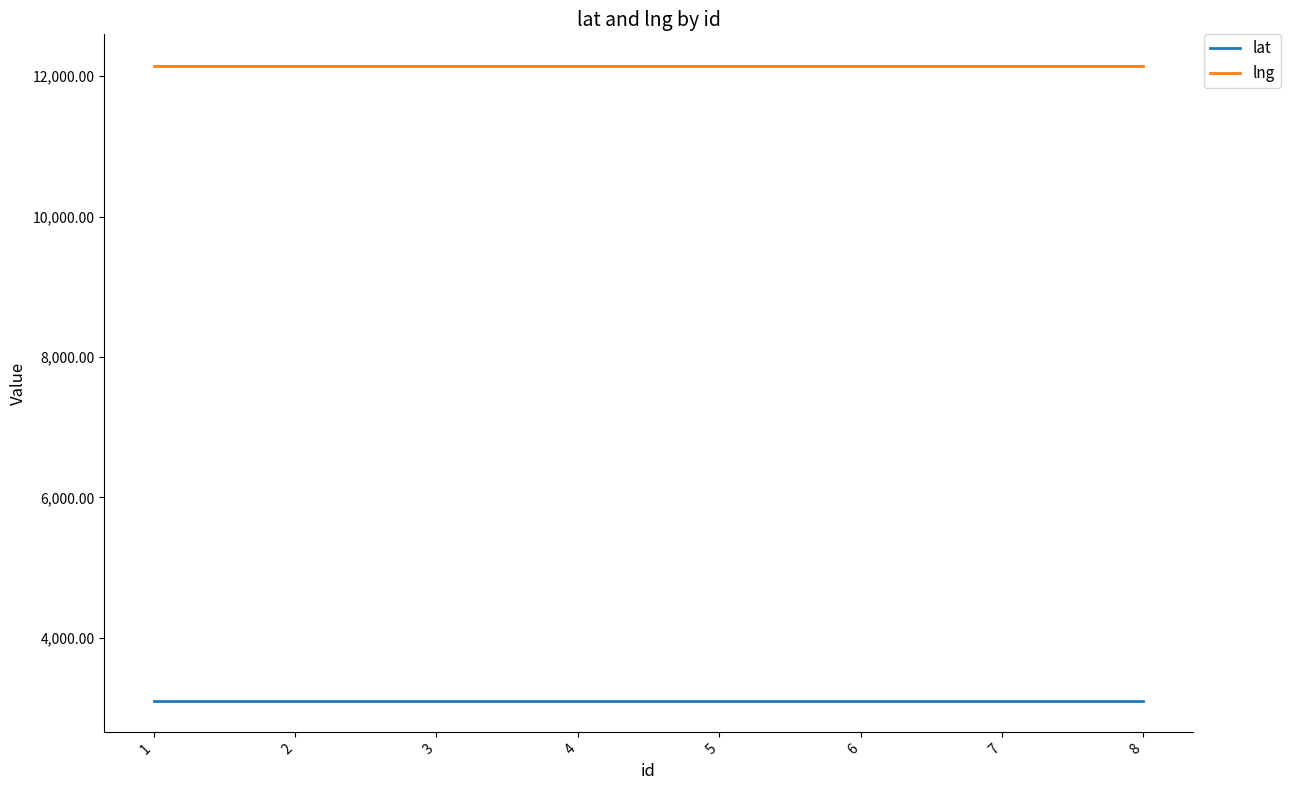

The value of lat at 1 is 4268.6. True or false?

False